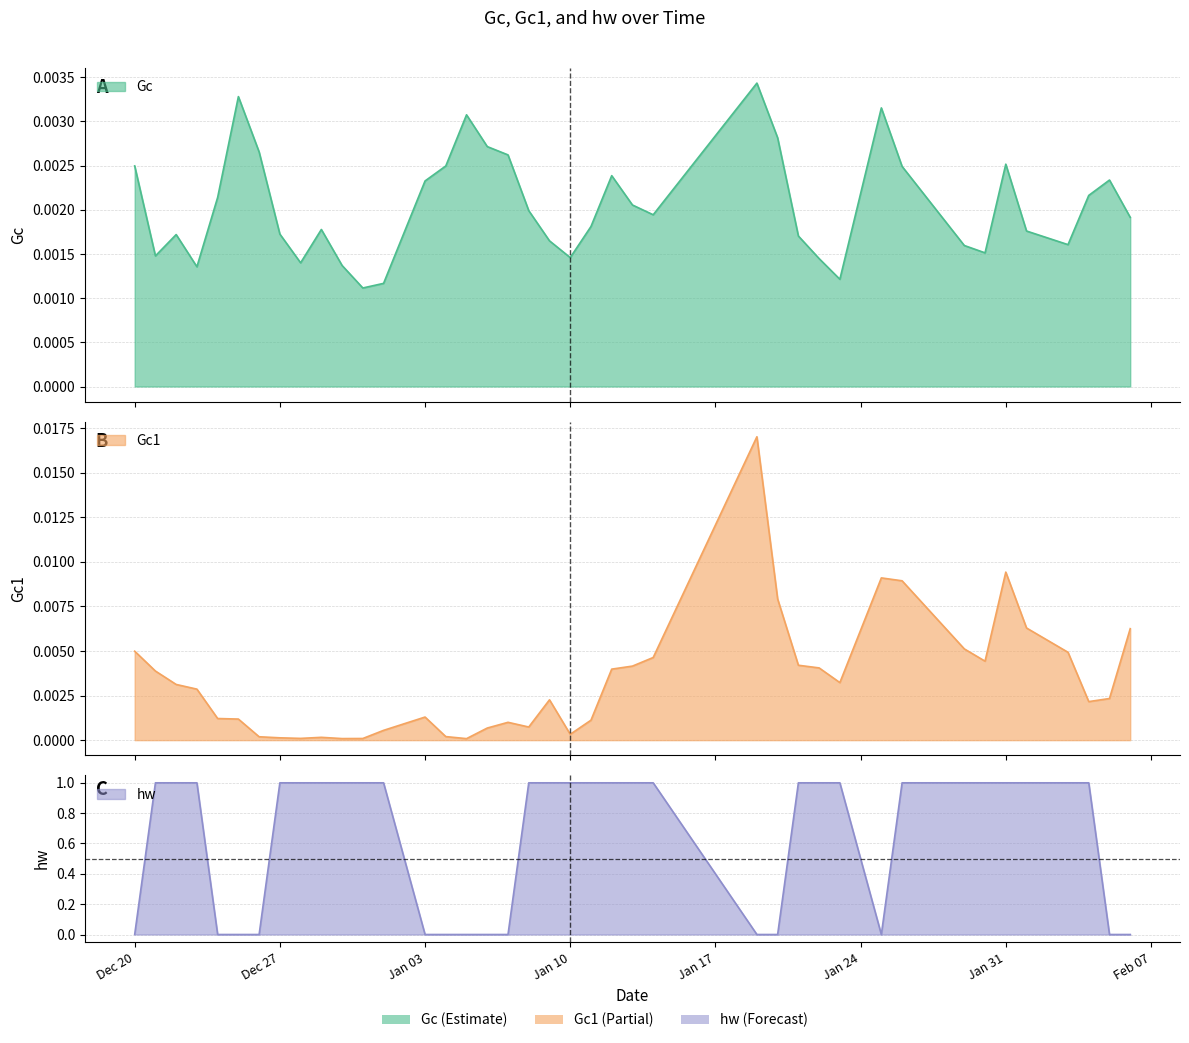

How many intersections are there between Gc1 and hw?

10